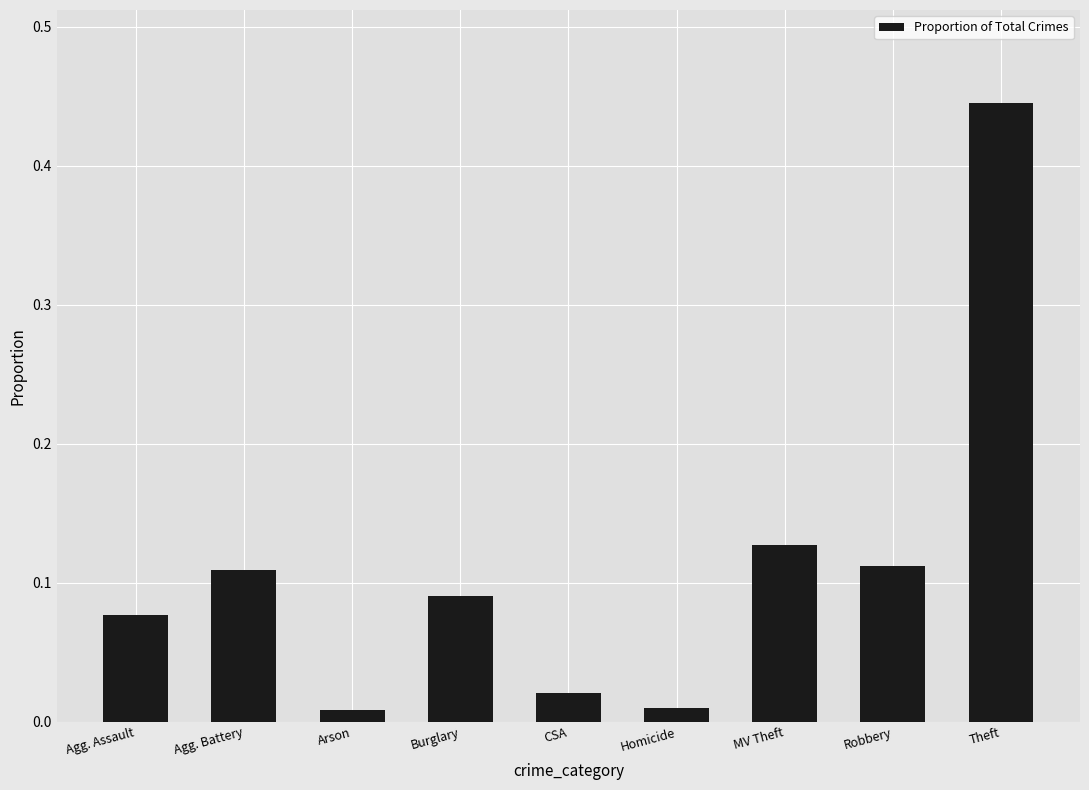

Are the bars horizontal?

No